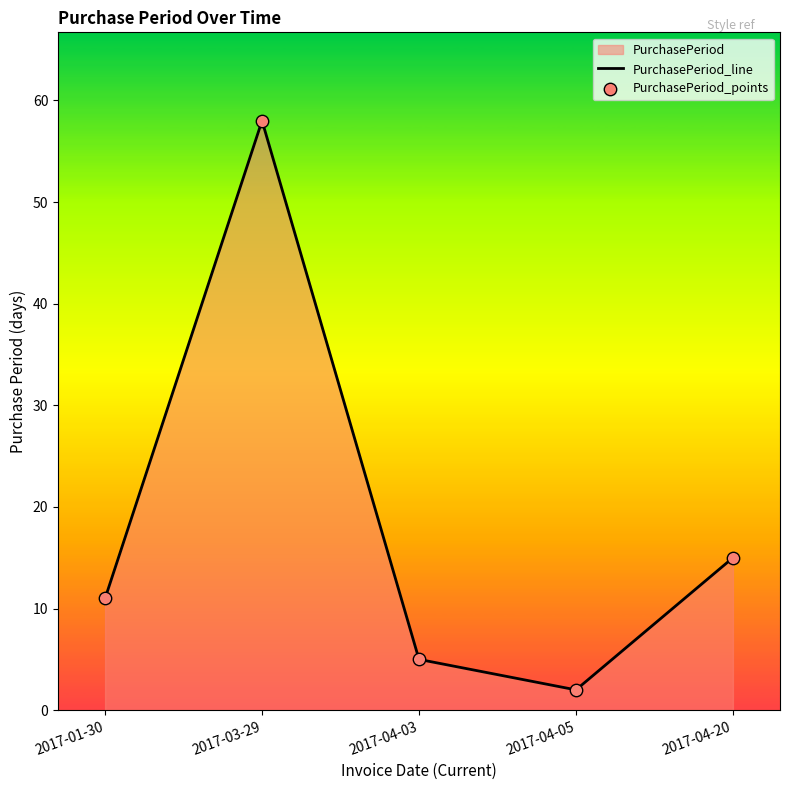

Which series has the widest spread of Y values?

PurchasePeriod_line